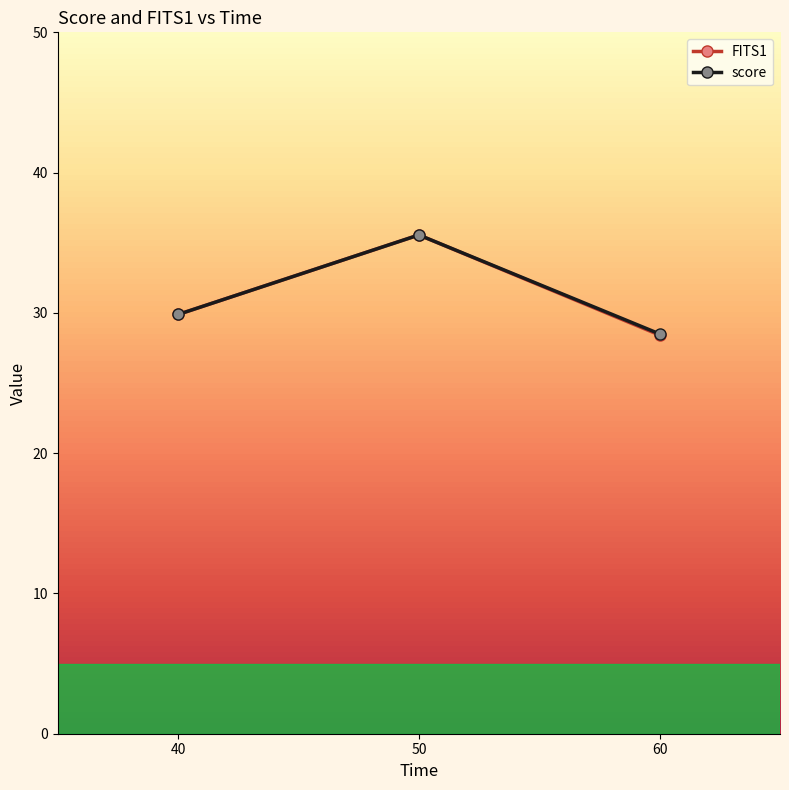

Which series has the widest spread of values?

FITS1